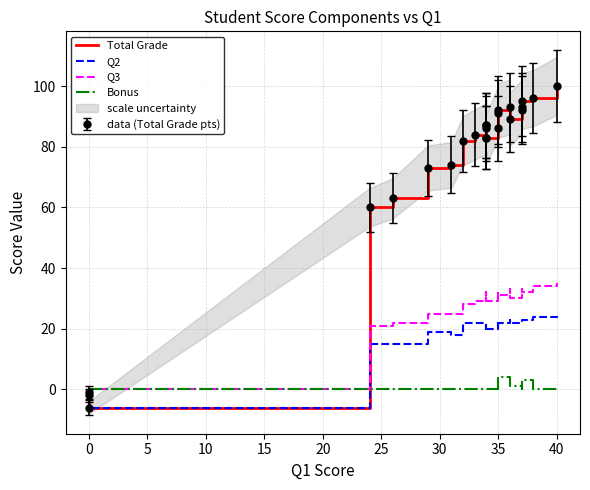

Count the number of categories in the chart.

24